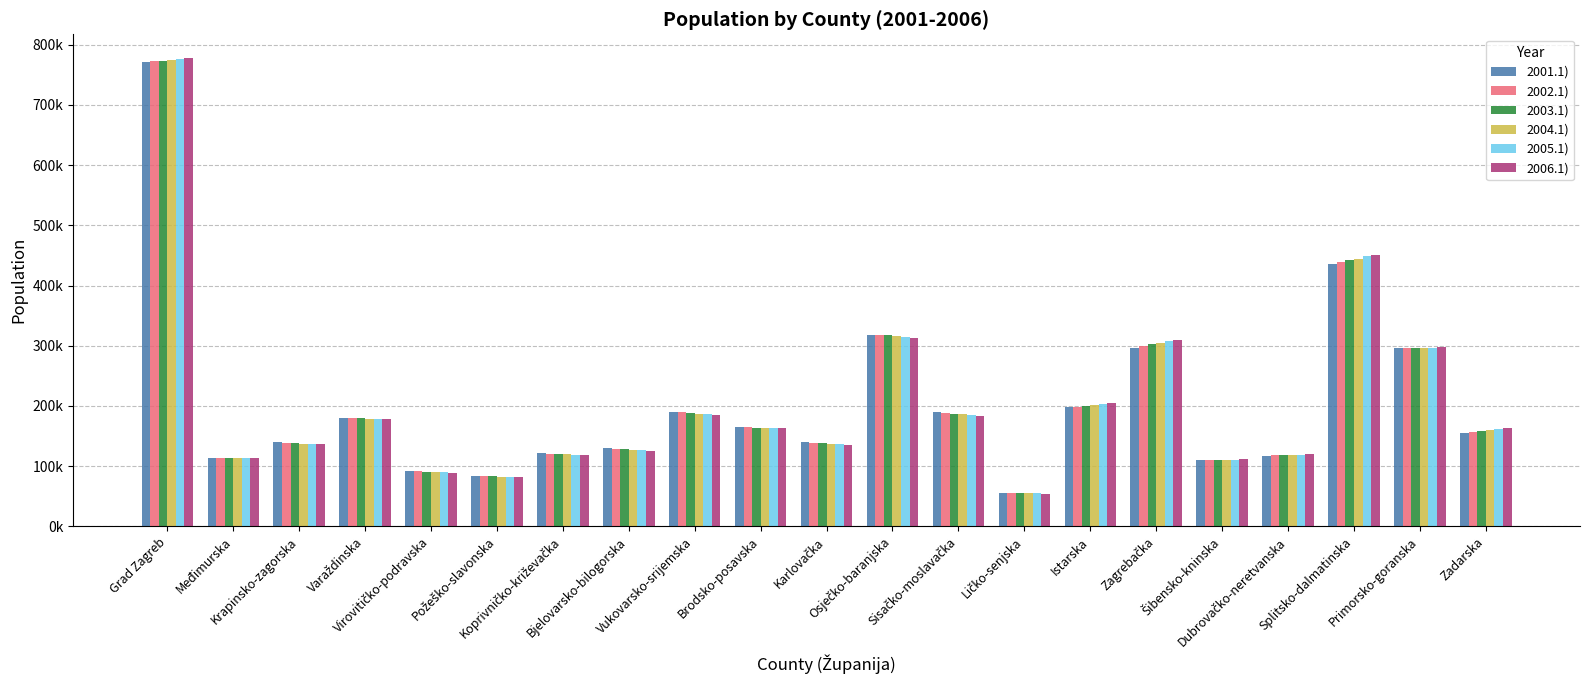

What is the sum of the 2005.1) values at Karlovačka and Međimurska?

250125